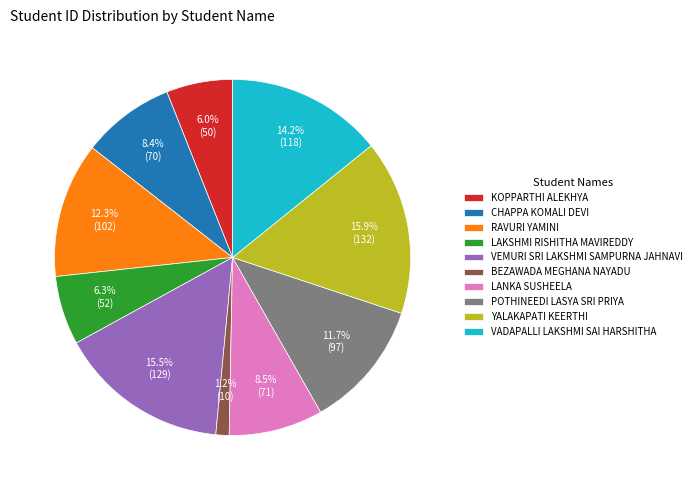

Which category has the smallest portion of the pie?

BEZAWADA MEGHANA NAYADU